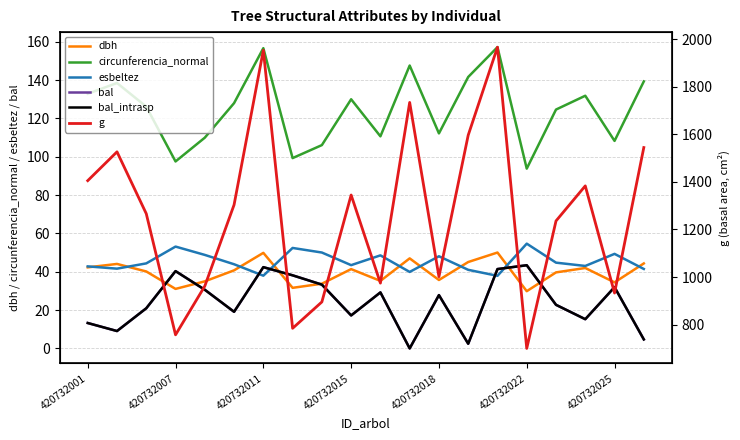

Is the value of bal at 8 greater than the value of g at 13?

No